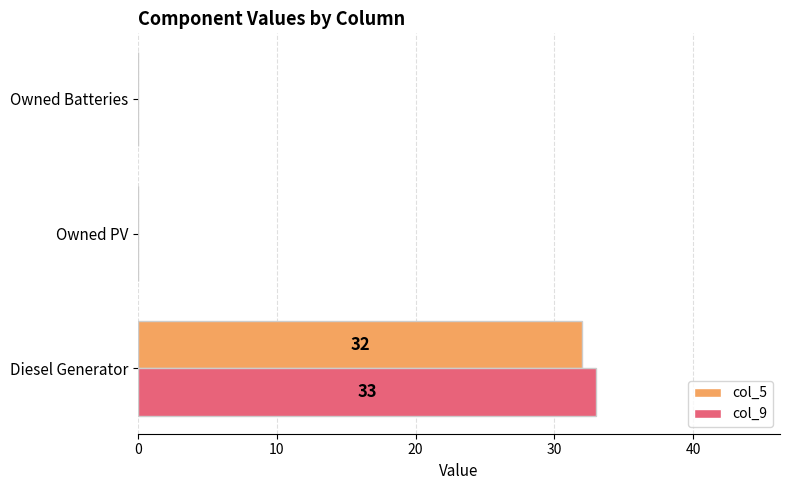

Between Diesel Generator and Owned PV, which series saw the biggest shift?

col_9